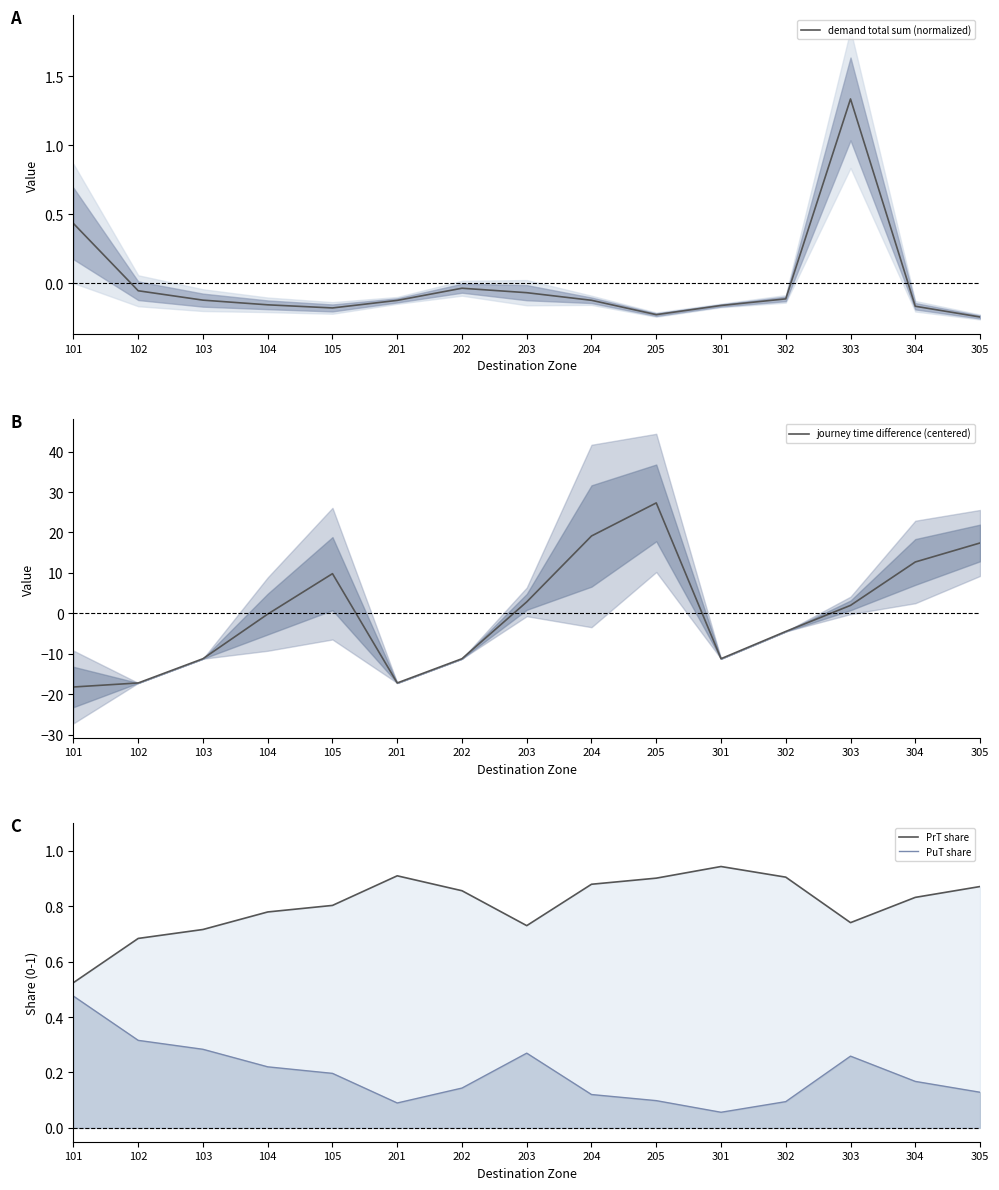

How many data points in journey time difference (centered) are above 0?

7